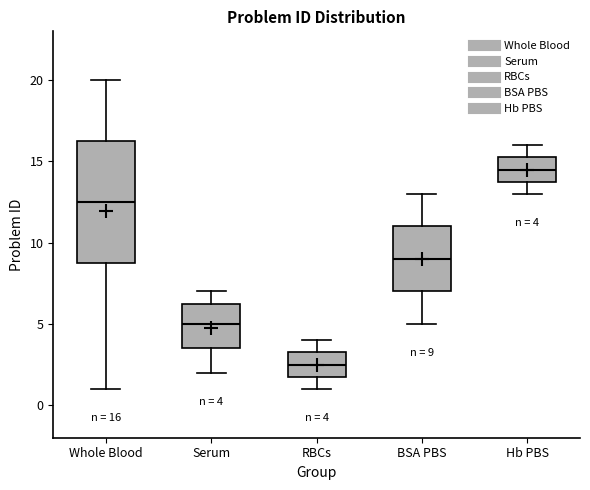

Which box has the lowest median line?

RBCs